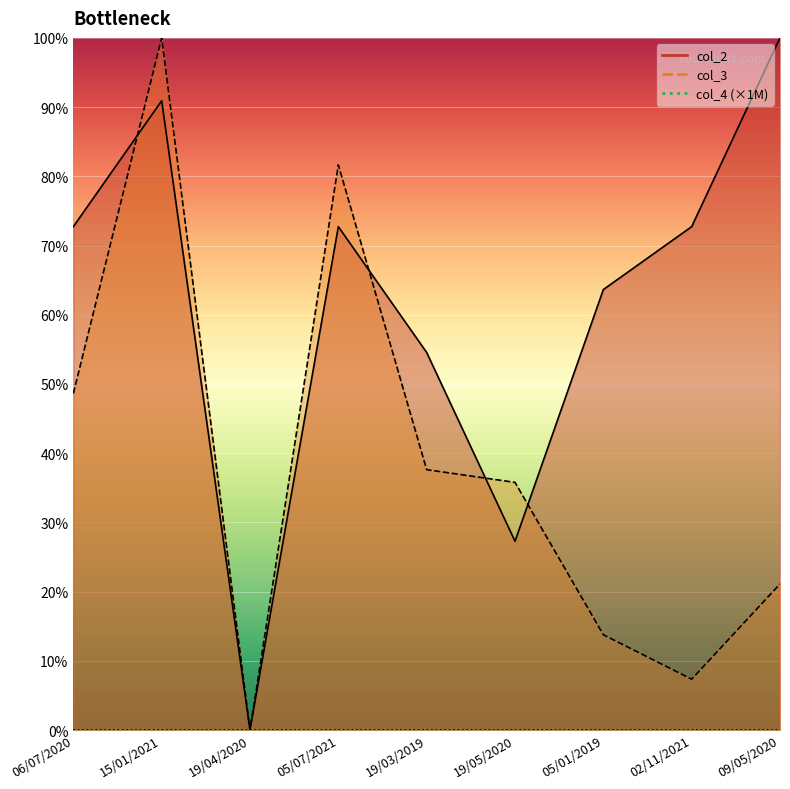

Rank the categories by col_2 value from lowest to highest.

19/04/2020, 19/05/2020, 19/03/2019, 05/01/2019, 06/07/2020, 05/07/2021, 02/11/2021, 15/01/2021, 09/05/2020